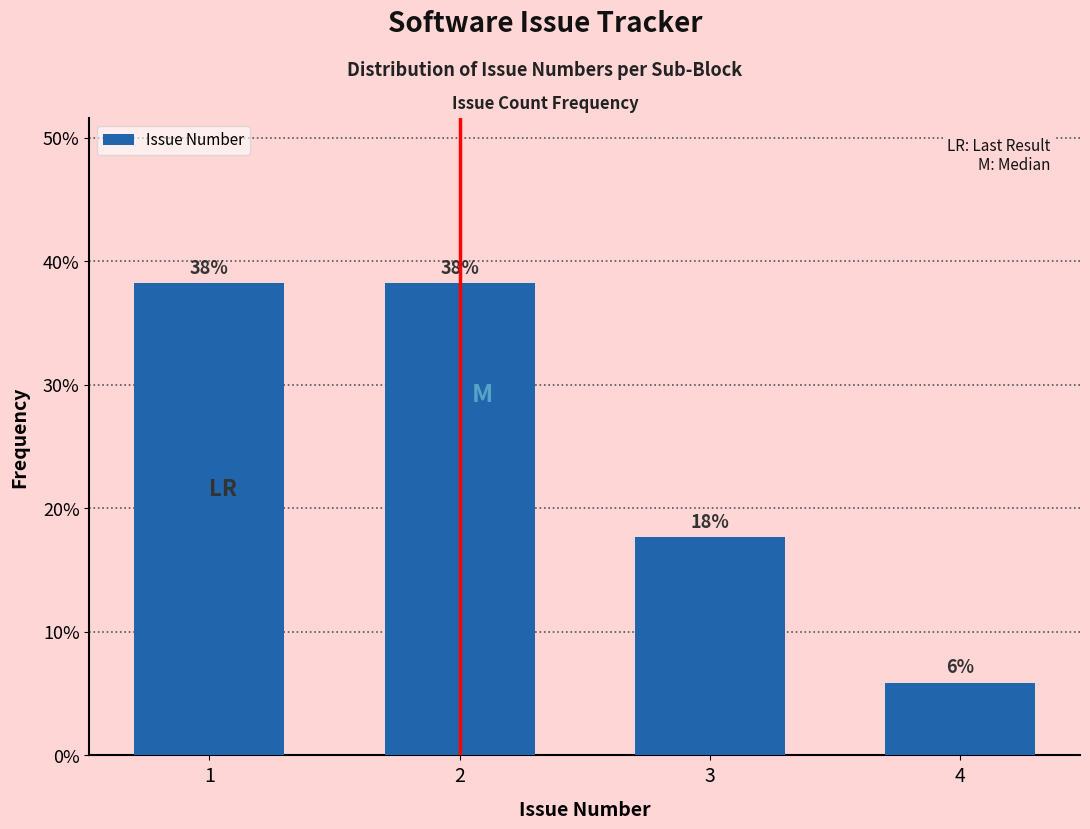

Does the chart contain any negative values?

No